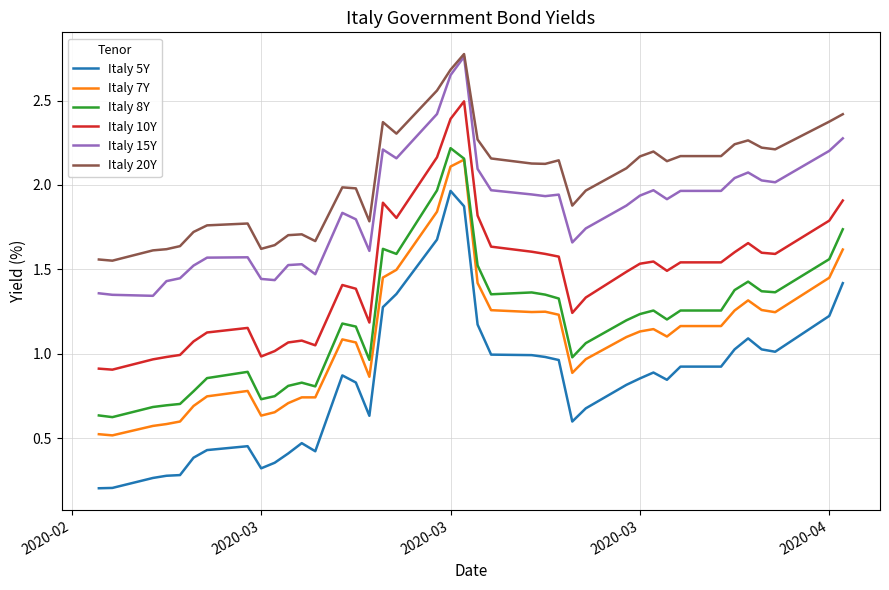

True or false: Italy 20Y and Italy 8Y cross at least once.

False